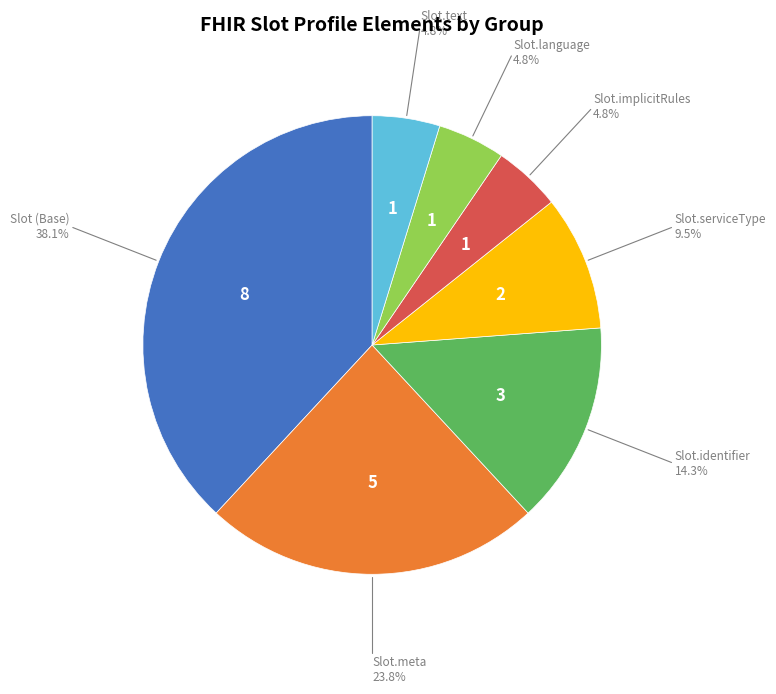

Does any single category account for the majority?

No